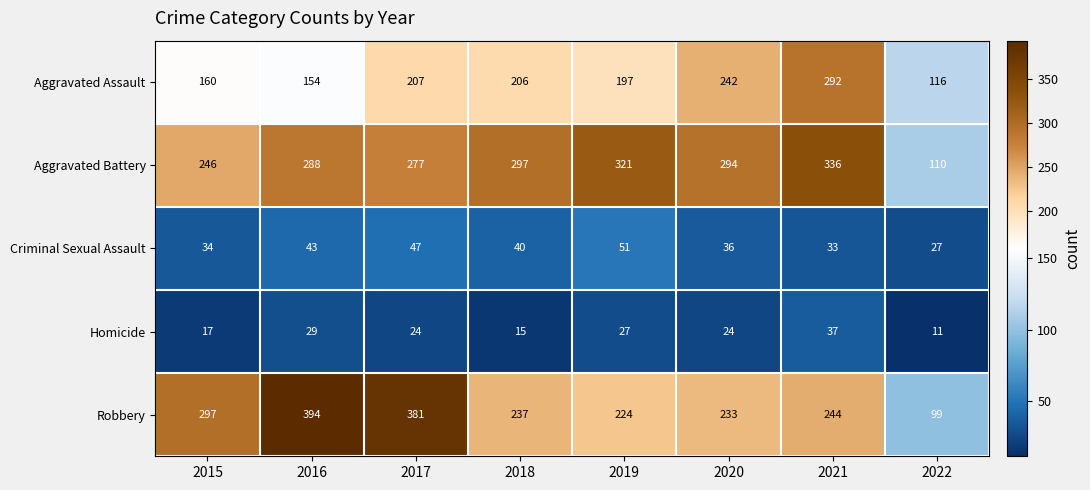

The Robbery series shows 381 at 2017. True or false?

True